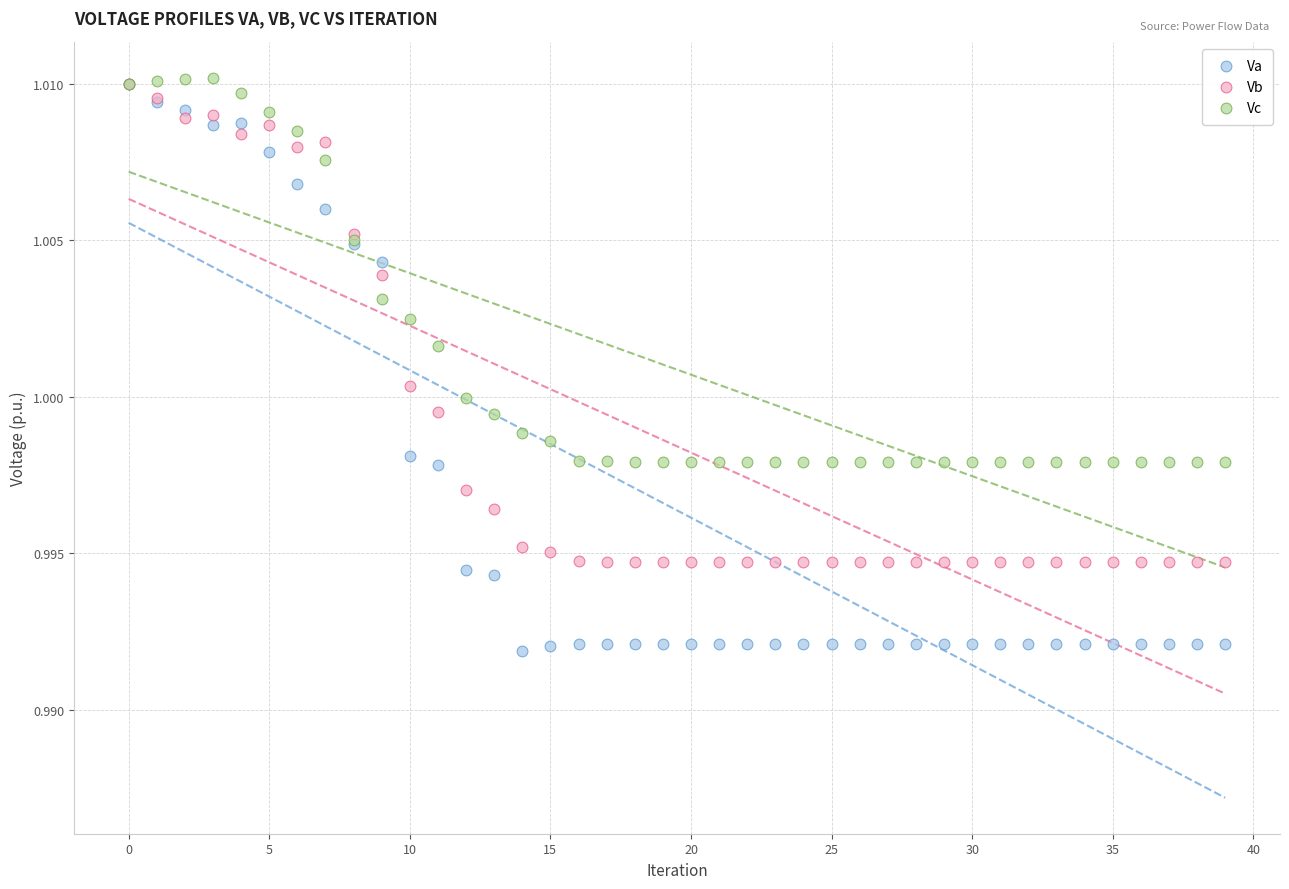

Which series reaches the minimum Y coordinate?

Va